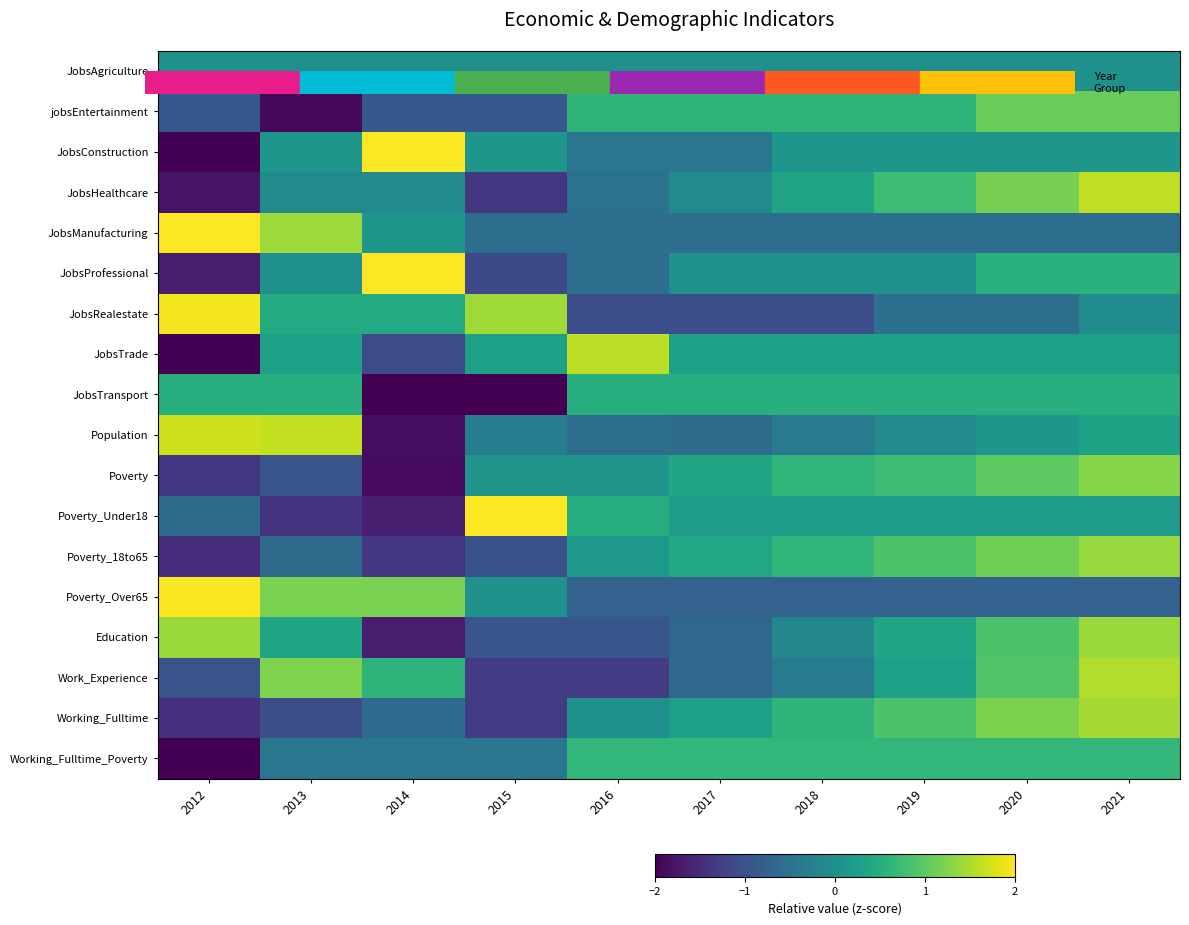

Reading left to right, extract all data points from this chart.

JobsAgriculture: 2012=0.0	2013=0.0	2014=0.0	2015=0.0	2016=0.0	2017=0.0	2018=0.0	2019=0.0	2020=0.0	2021=0.0
jobsEntertainment: 2012=-0.9	2013=-1.9	2014=-0.9	2015=-0.9	2016=0.6	2017=0.6	2018=0.6	2019=0.6	2020=1.1	2021=1.1
JobsConstruction: 2012=-2.1	2013=0.1	2014=2.3	2015=0.1	2016=-0.4	2017=-0.4	2018=0.1	2019=0.1	2020=0.1	2021=0.1
JobsHealthcare: 2012=-1.8	2013=-0.1	2014=-0.1	2015=-1.4	2016=-0.5	2017=-0.1	2018=0.3	2019=0.8	2020=1.2	2021=1.6
JobsManufacturing: 2012=2.4	2013=1.4	2014=0.1	2015=-0.6	2016=-0.6	2017=-0.6	2018=-0.6	2019=-0.6	2020=-0.6	2021=-0.6
JobsProfessional: 2012=-1.7	2013=0.0	2014=2.2	2015=-1.1	2016=-0.6	2017=0.0	2018=0.0	2019=0.0	2020=0.6	2021=0.6
JobsRealestate: 2012=1.9	2013=0.4	2014=0.4	2015=1.4	2016=-1.0	2017=-1.0	2018=-1.0	2019=-0.5	2020=-0.5	2021=-0.0
JobsTrade: 2012=-2.4	2013=0.3	2014=-1.1	2015=0.3	2016=1.6	2017=0.3	2018=0.3	2019=0.3	2020=0.3	2021=0.3
JobsTransport: 2012=0.5	2013=0.5	2014=-2.0	2015=-2.0	2016=0.5	2017=0.5	2018=0.5	2019=0.5	2020=0.5	2021=0.5
Population: 2012=1.7	2013=1.6	2014=-1.8	2015=-0.3	2016=-0.6	2017=-0.6	2018=-0.3	2019=-0.1	2020=0.1	2021=0.3
Poverty: 2012=-1.4	2013=-1.0	2014=-1.9	2015=0.1	2016=0.1	2017=0.4	2018=0.6	2019=0.7	2020=1.0	2021=1.3
Poverty_Under18: 2012=-0.6	2013=-1.4	2014=-1.7	2015=2.1	2016=0.5	2017=0.2	2018=0.2	2019=0.2	2020=0.2	2021=0.2
Poverty_18to65: 2012=-1.5	2013=-0.6	2014=-1.4	2015=-1.0	2016=0.1	2017=0.4	2018=0.6	2019=0.9	2020=1.1	2021=1.4
Poverty_Over65: 2012=2.0	2013=1.2	2014=1.2	2015=0.0	2016=-0.7	2017=-0.7	2018=-0.7	2019=-0.7	2020=-0.7	2021=-0.7
Education: 2012=1.4	2013=0.4	2014=-1.7	2015=-0.9	2016=-0.9	2017=-0.7	2018=-0.2	2019=0.4	2020=0.9	2021=1.4
Work_Experience: 2012=-1.0	2013=1.2	2014=0.6	2015=-1.3	2016=-1.3	2017=-0.7	2018=-0.3	2019=0.3	2020=0.9	2021=1.5
Working_Fulltime: 2012=-1.5	2013=-1.0	2014=-0.6	2015=-1.3	2016=0.0	2017=0.3	2018=0.6	2019=0.9	2020=1.2	2021=1.5
Working_Fulltime_Poverty: 2012=-2.6	2013=-0.4	2014=-0.4	2015=-0.4	2016=0.7	2017=0.7	2018=0.7	2019=0.7	2020=0.7	2021=0.7